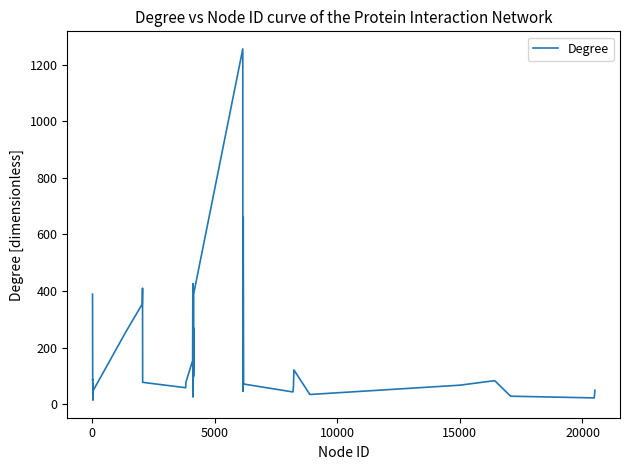

What is the difference between the second highest and minimum values?

648